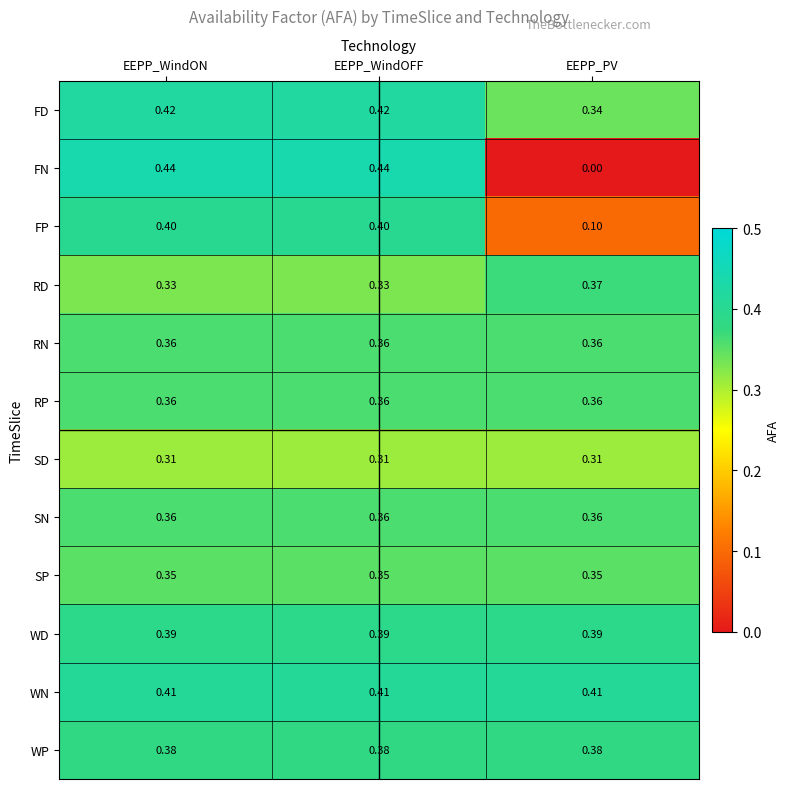

Count the number of categories in the chart.

3